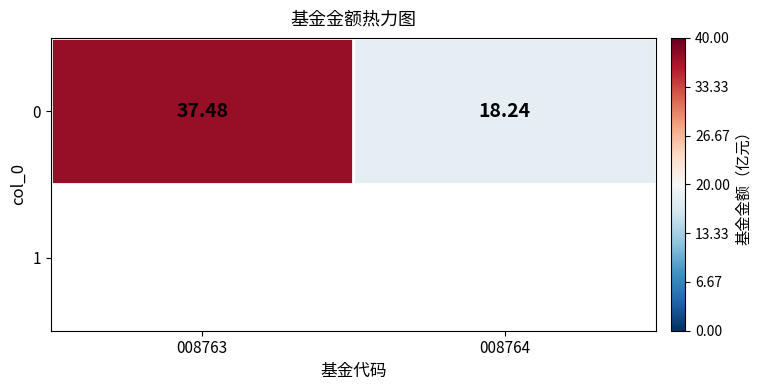

What is the difference between the maximum and minimum values?

19.2